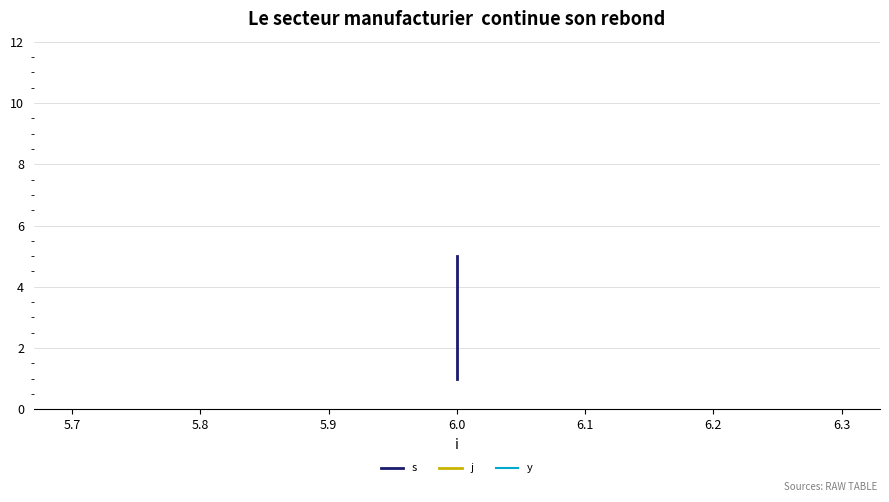

What is the average value of the s series?

3